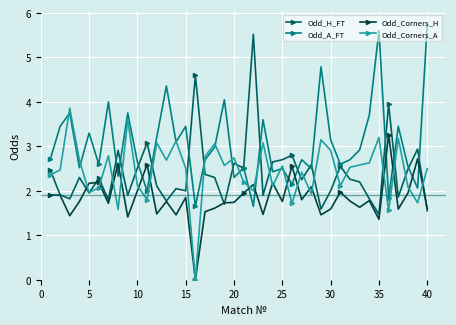

How many interior local valleys does the Odd_A_FT series have?

14